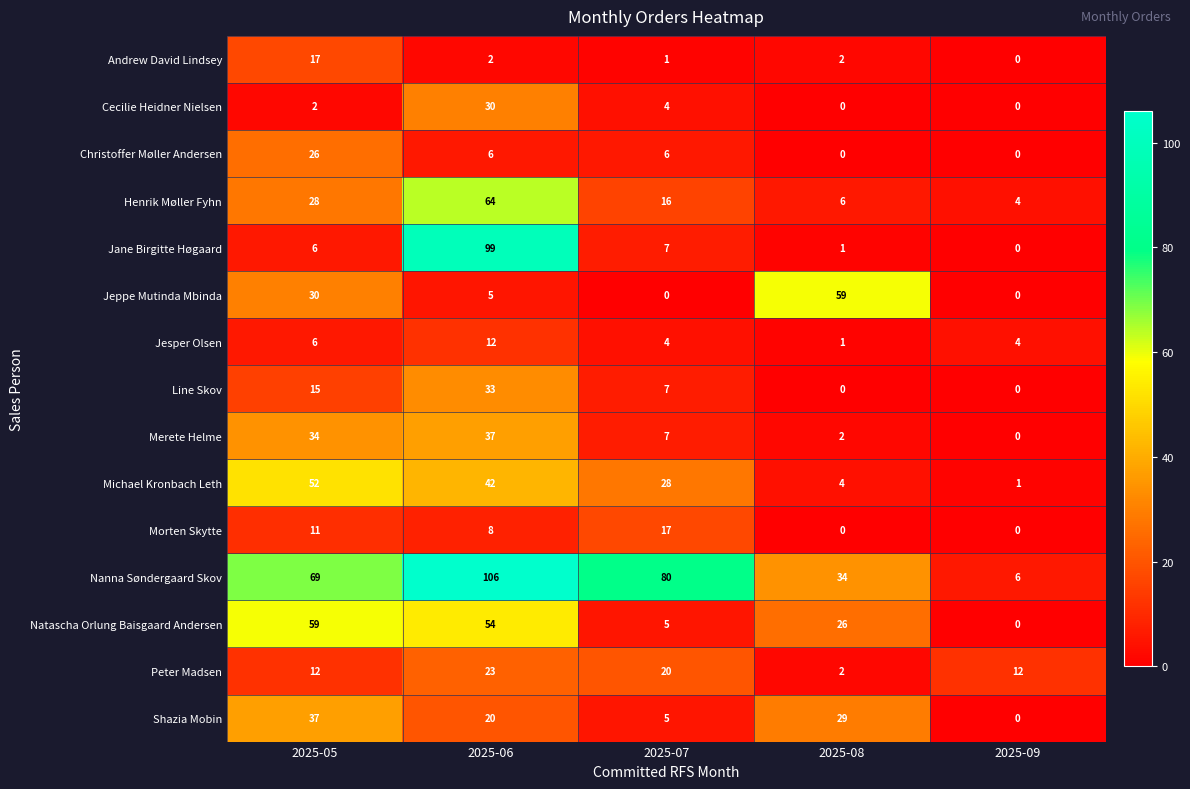

Which label corresponds to the largest value in the chart?

2025-06